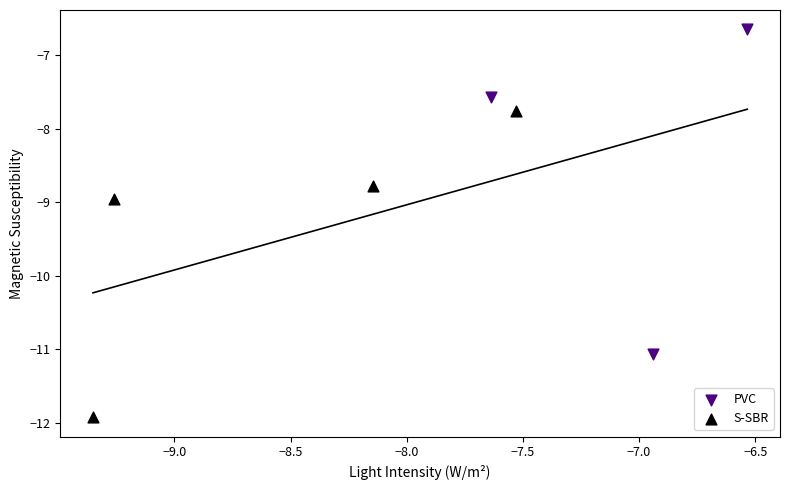

Which series has the widest spread of Y values?

PVC